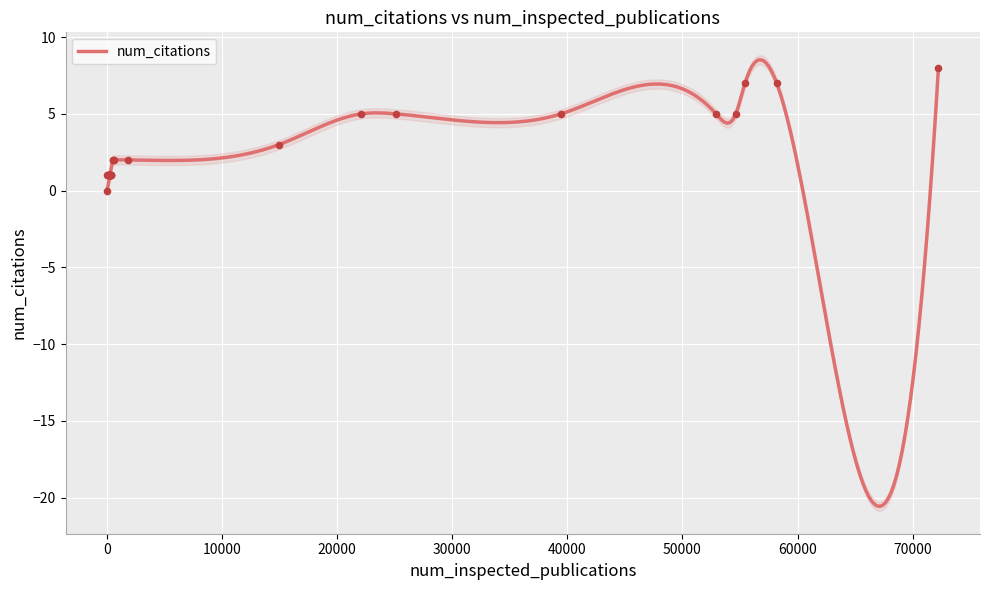

Which has a higher value, 54637 or 267?

54637